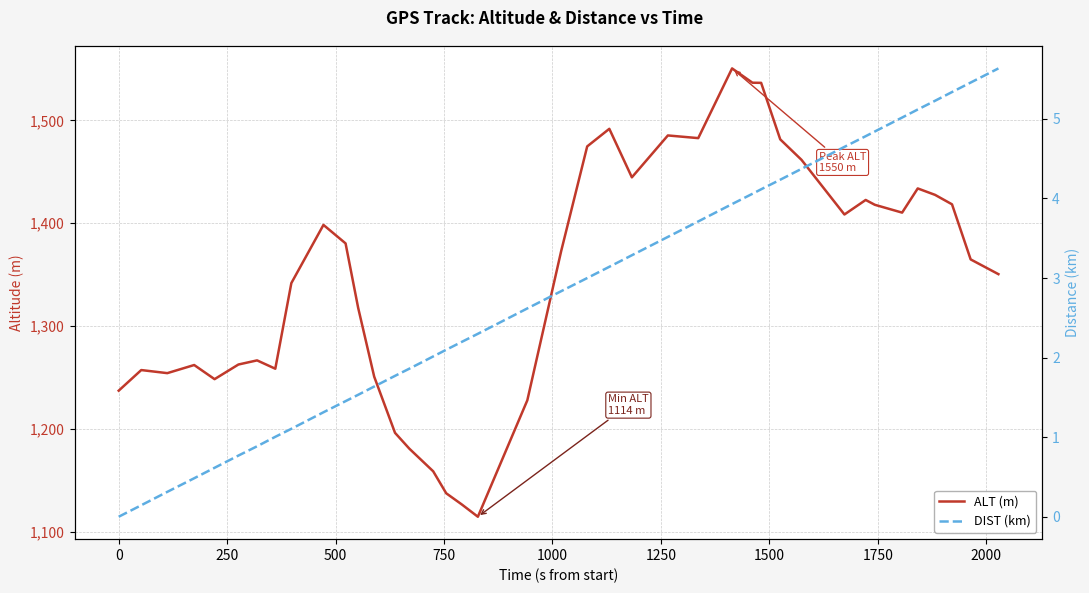

What is the difference between the maximum and minimum values in the ALT (m) series?

436.0